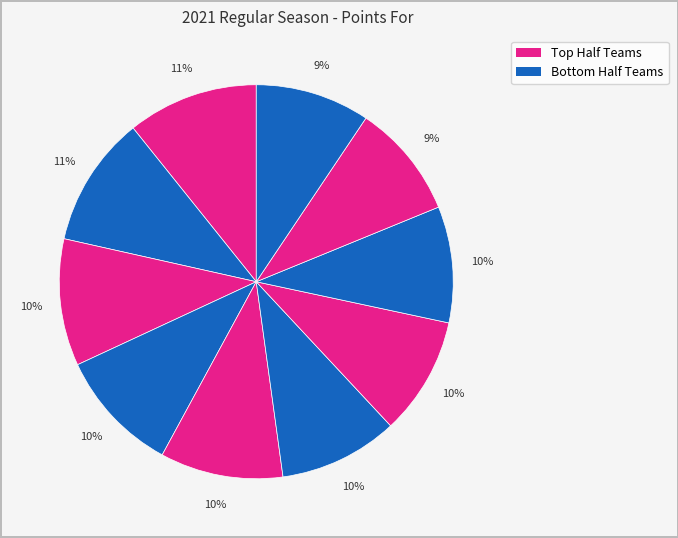

Count the number of slices in the pie.

10